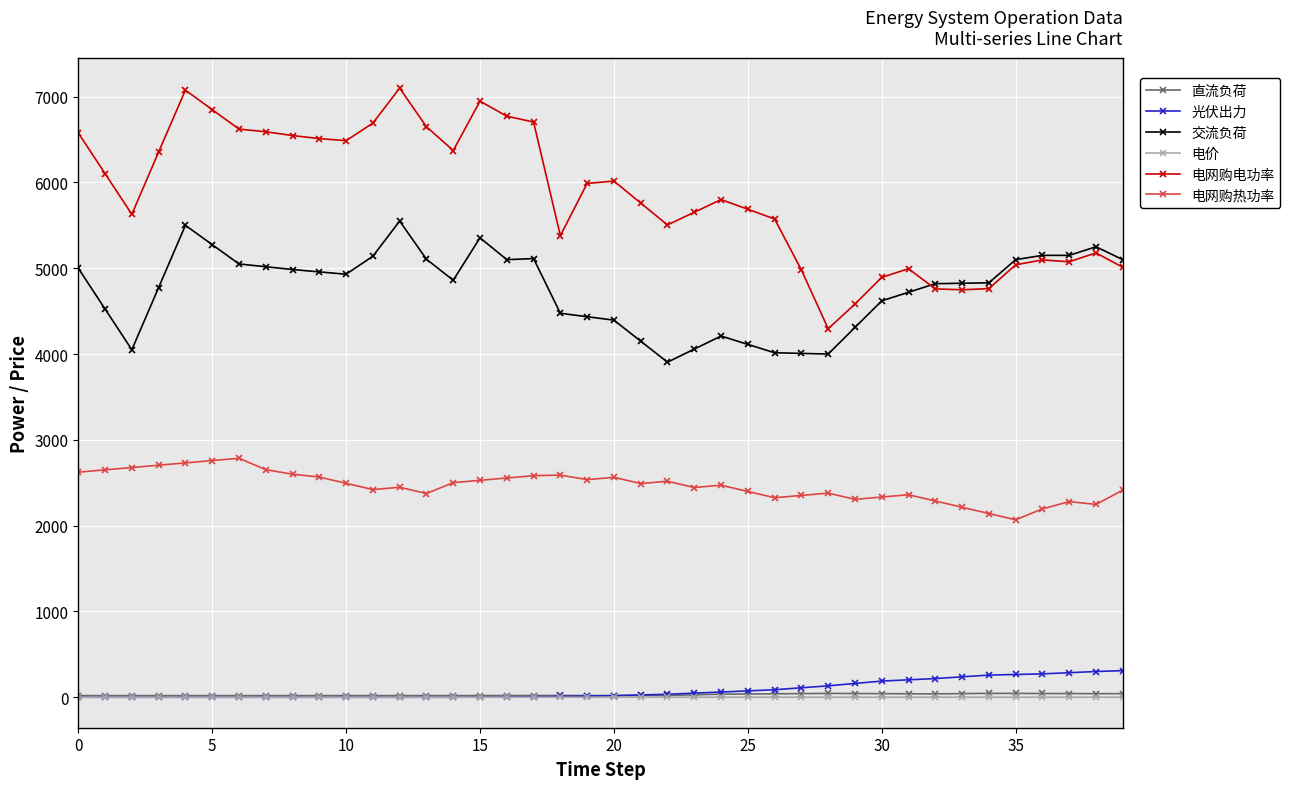

What is the value of the 电网购热功率 point at the 17th from the left?

2555.4